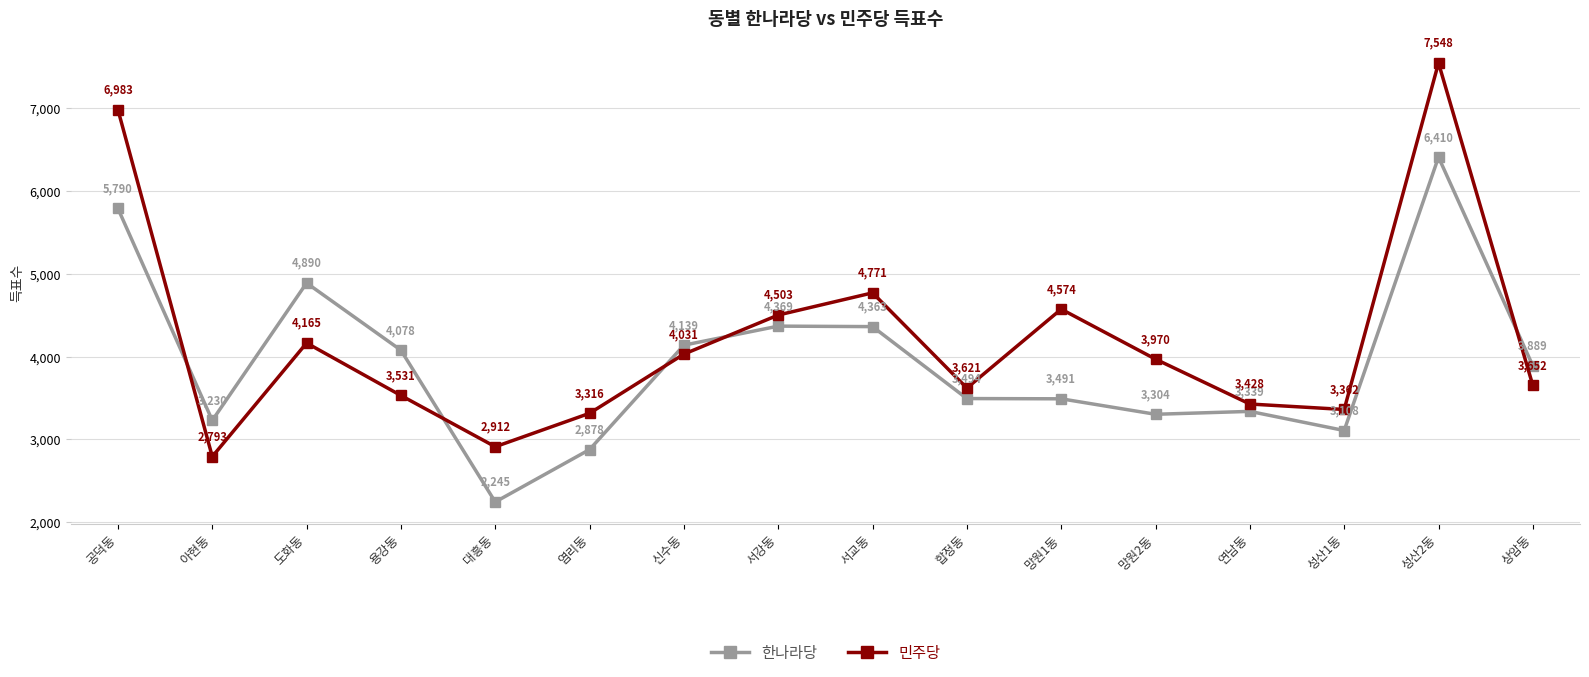

Where do 한나라당 and 민주당 first cross each other?

공덕동 and 아현동